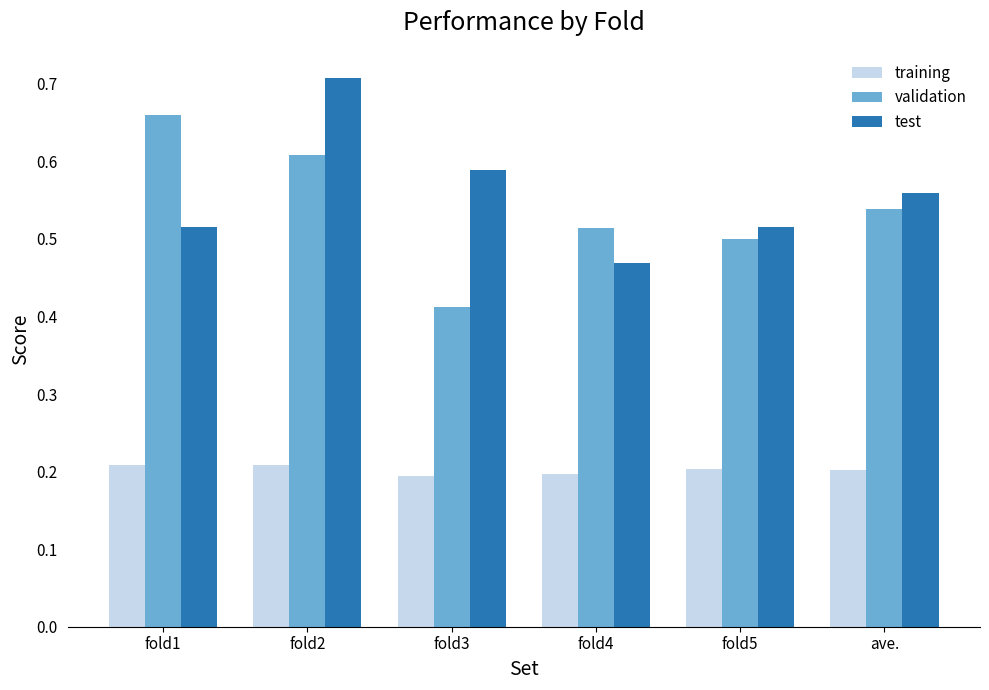

Which category has the highest value in the test series?

fold2